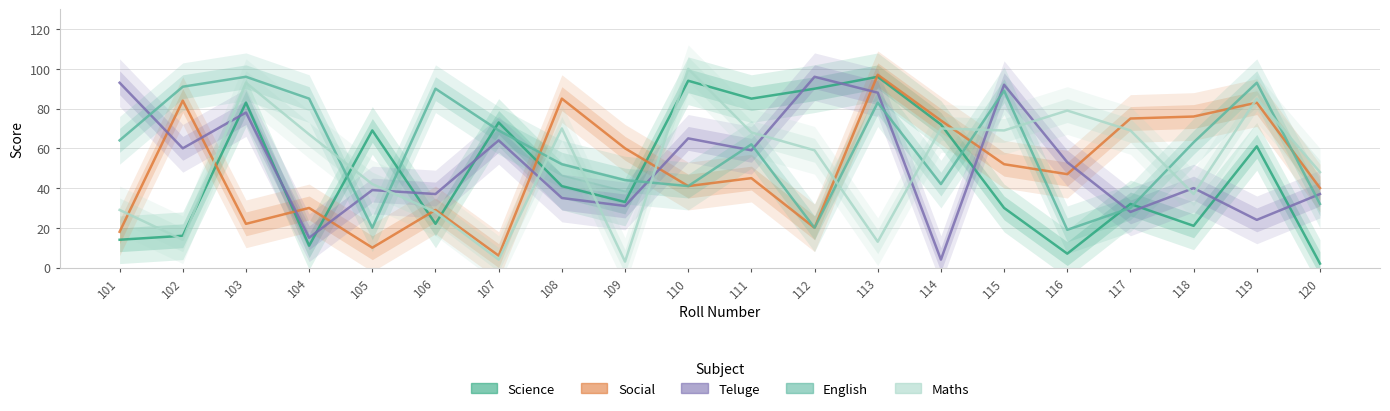

What is the difference between the maximum and second lowest values in the English series?

76